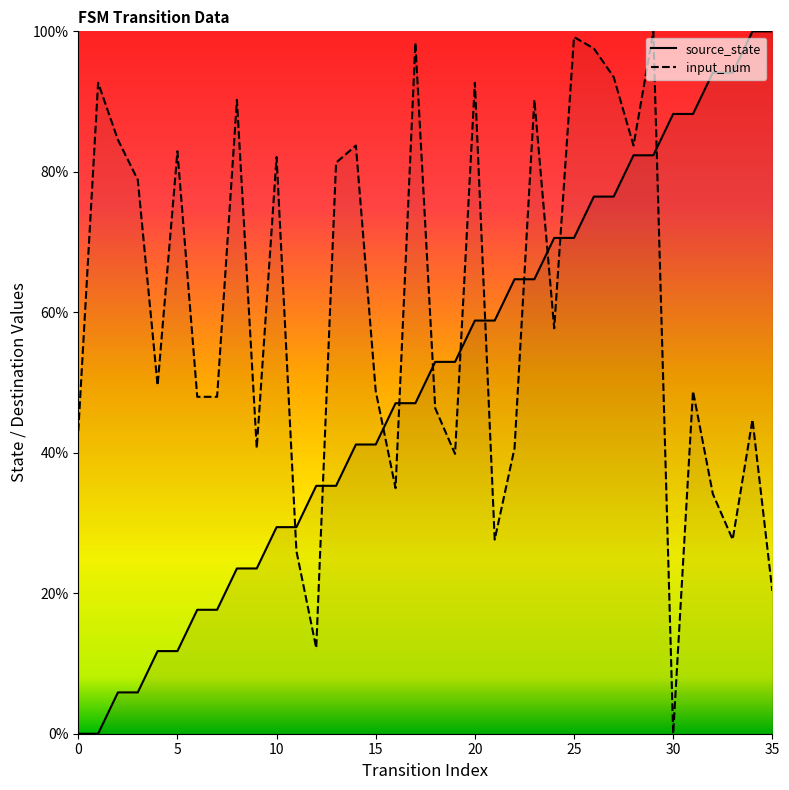

True or false: source_state has more than 1 interior local peaks.

False